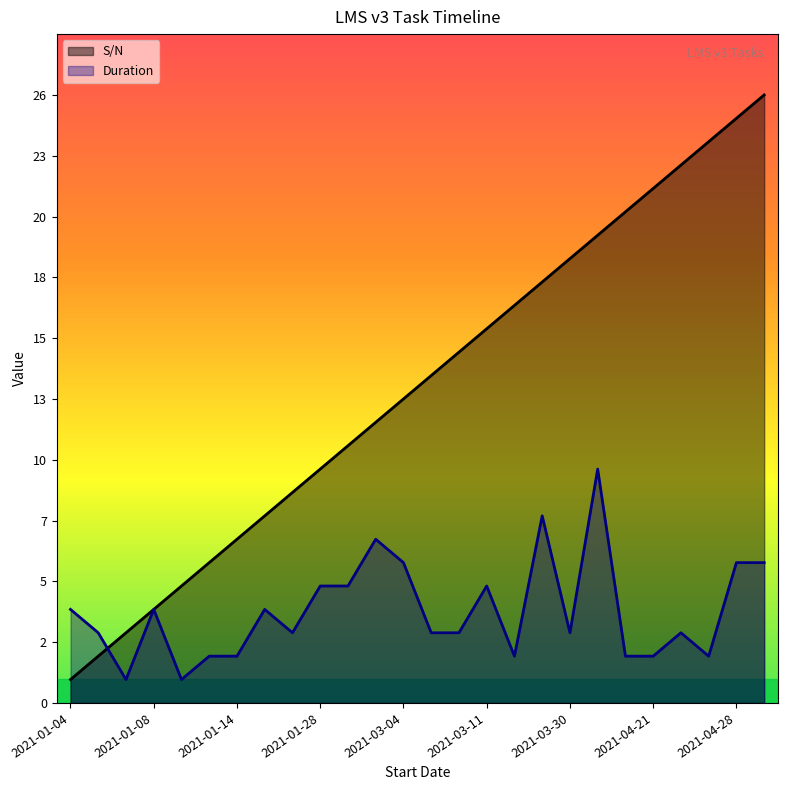

What is the difference between the S/N values at 2021-03-16 and 2021-03-18?

1